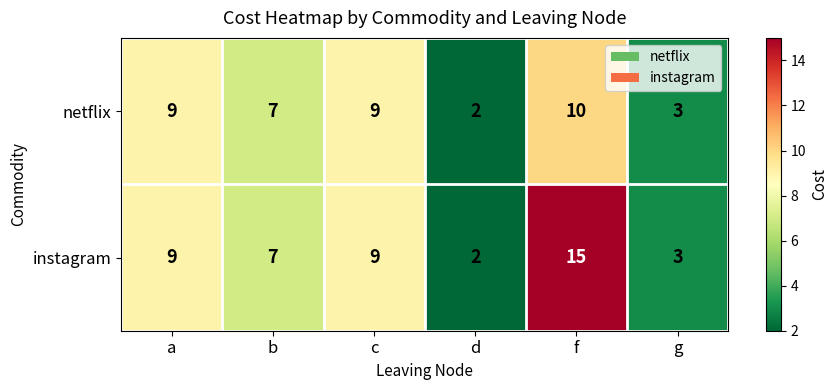

Which series has the largest total across all categories?

instagram